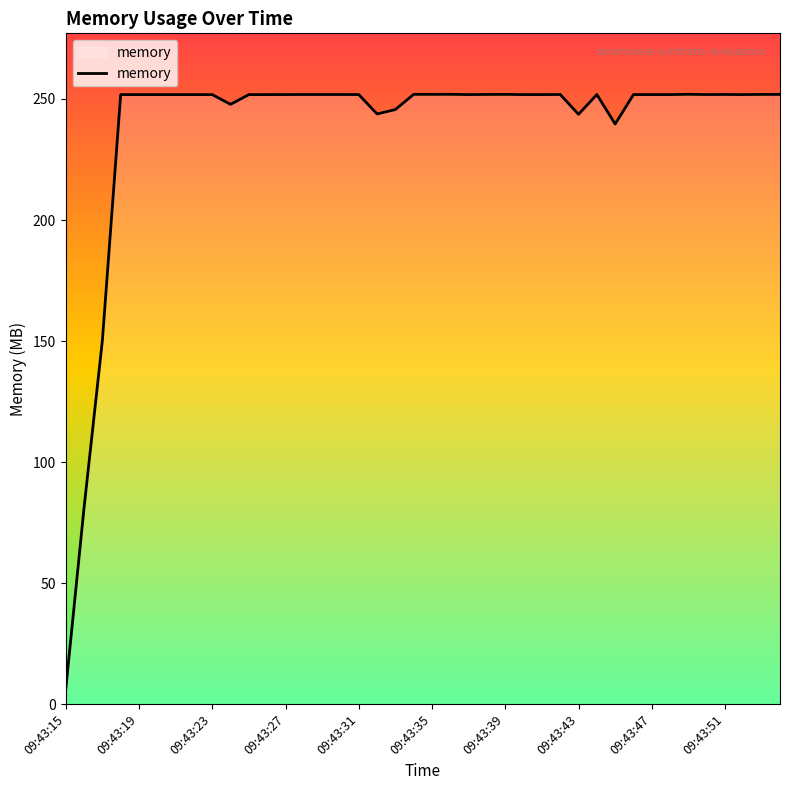

What is the maximum value shown in the chart?

251.9